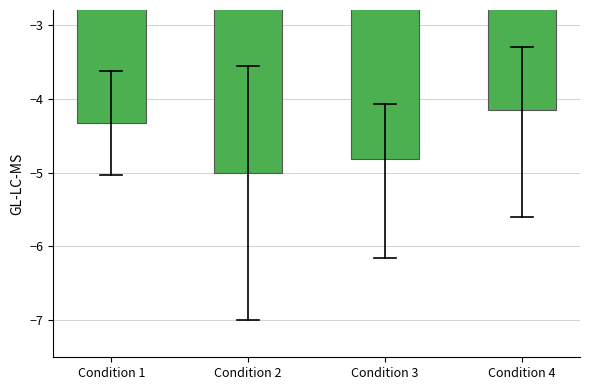

At which label is the value closest to -4?

Condition 4